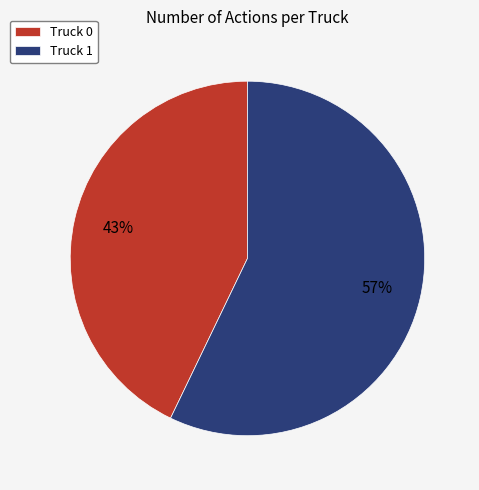

To the nearest percent, what is the combined percentage of Truck 0 and Truck 1?

100%